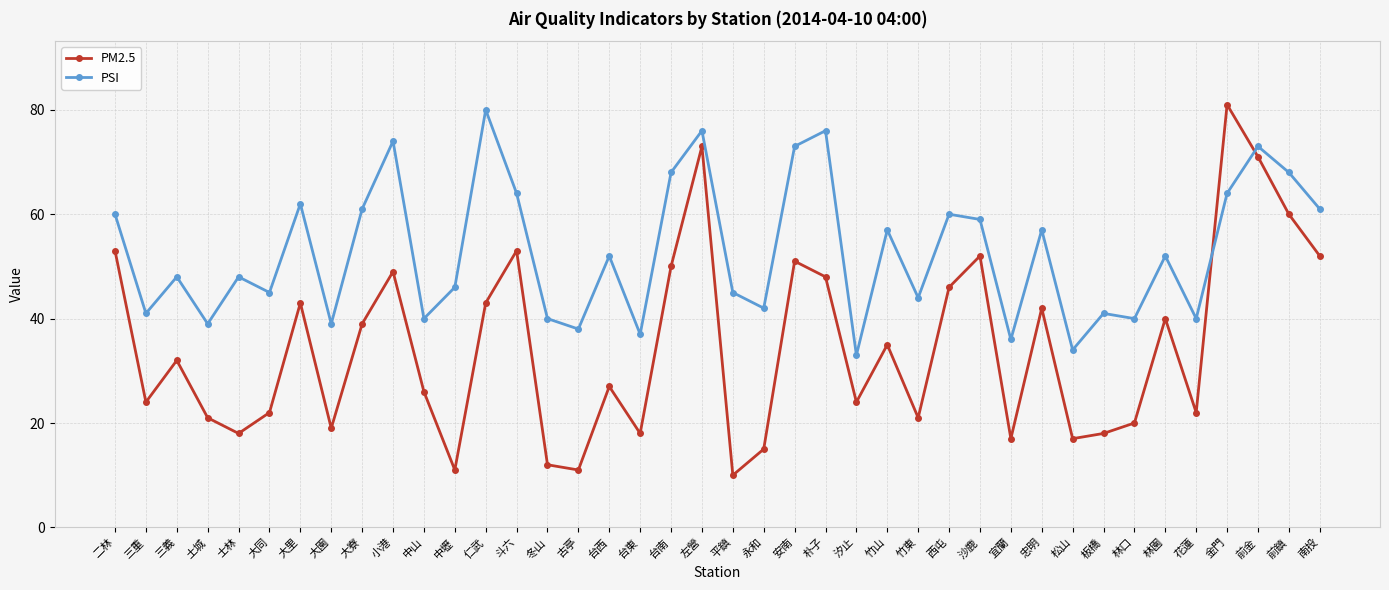

True or false: PSI has a value of 40 at 林口.

True